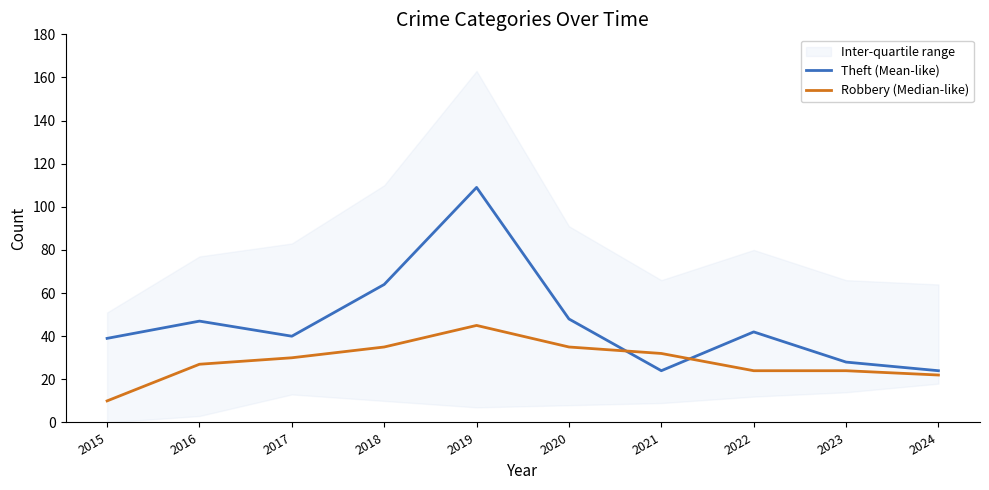

What is the minimum value shown in the chart?

10